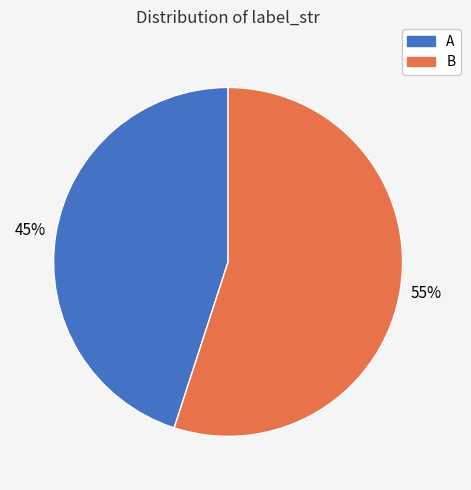

Do B and A together represent more than half of the pie?

Yes